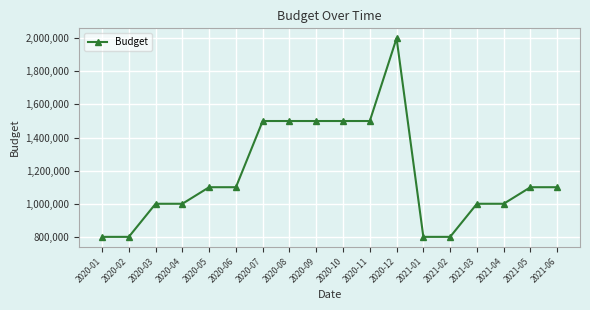

Reading left to right, what are all the values shown in this chart?

2020-01=800000	2020-02=800000	2020-03=1000000	2020-04=1000000	2020-05=1100000	2020-06=1100000	2020-07=1500000	2020-08=1500000	2020-09=1500000	2020-10=1500000	2020-11=1500000	2020-12=2000000	2021-01=800000	2021-02=800000	2021-03=1000000	2021-04=1000000	2021-05=1100000	2021-06=1100000